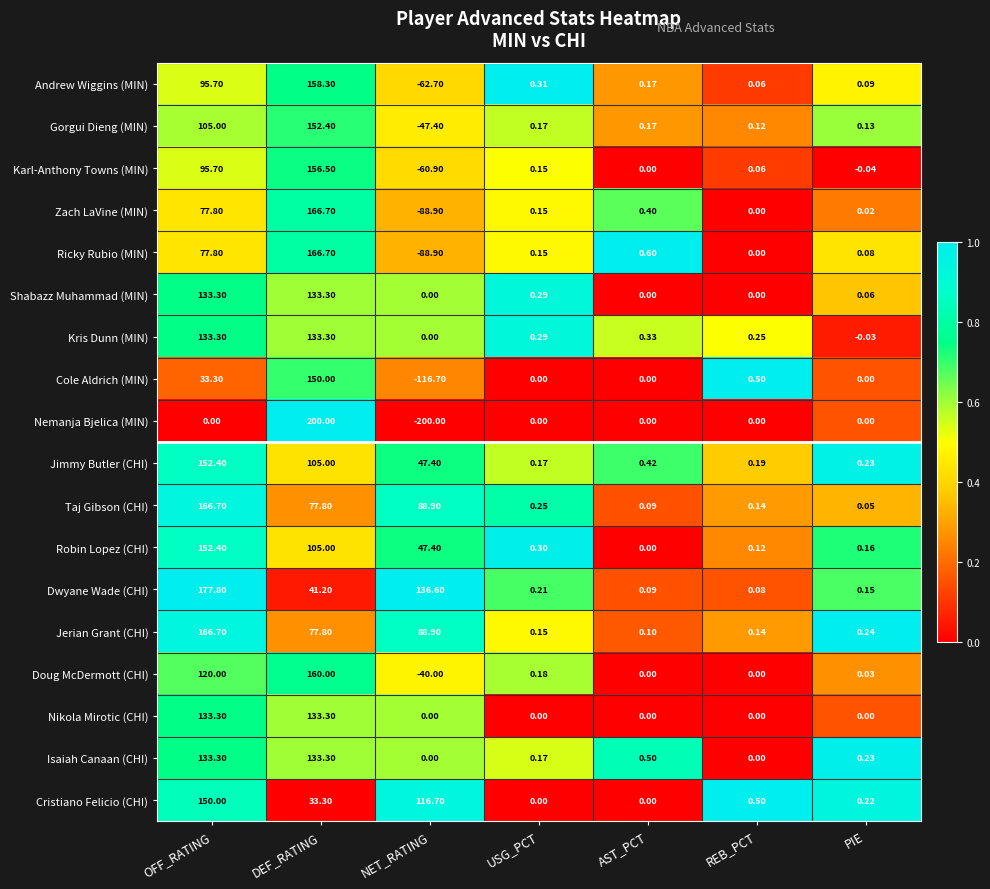

Where is Cristiano Felicio (CHI) nearest to the value 75?

DEF_RATING